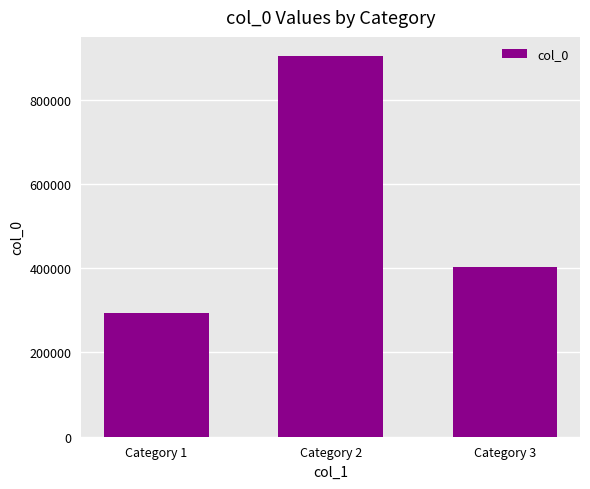

What is the difference between the maximum and minimum values?

609526